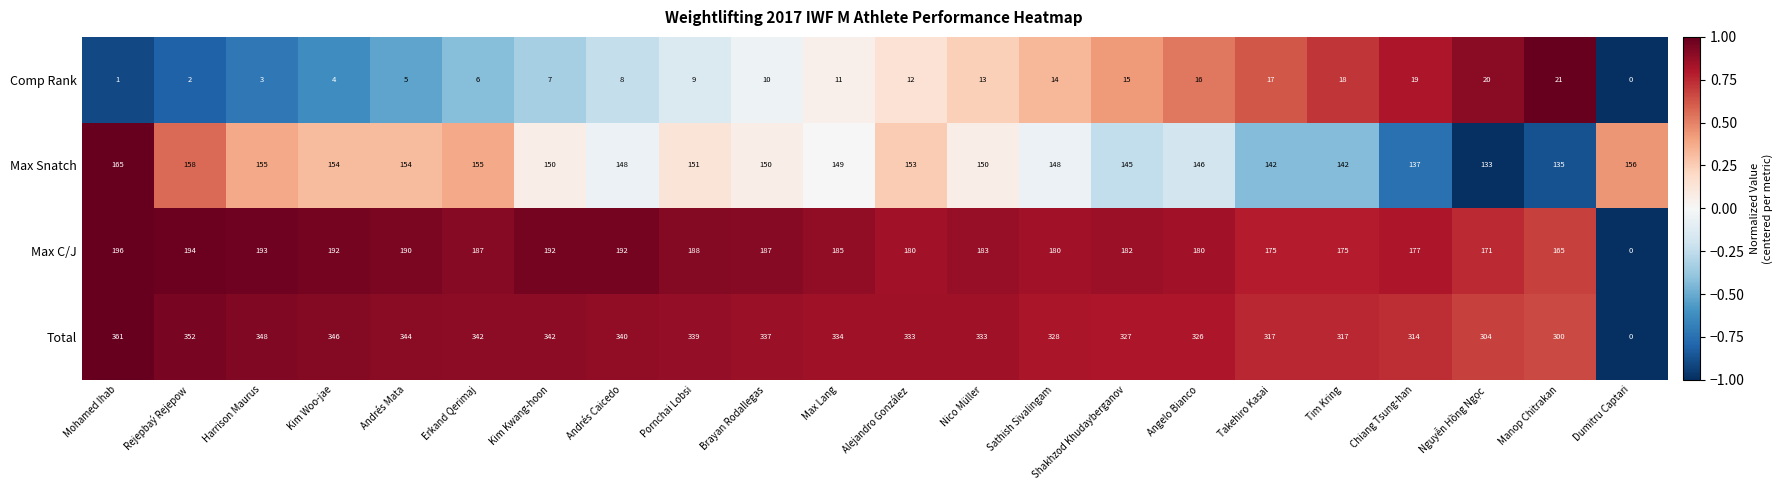

At which label is Max C/J closest to 98?

Manop Chitrakan